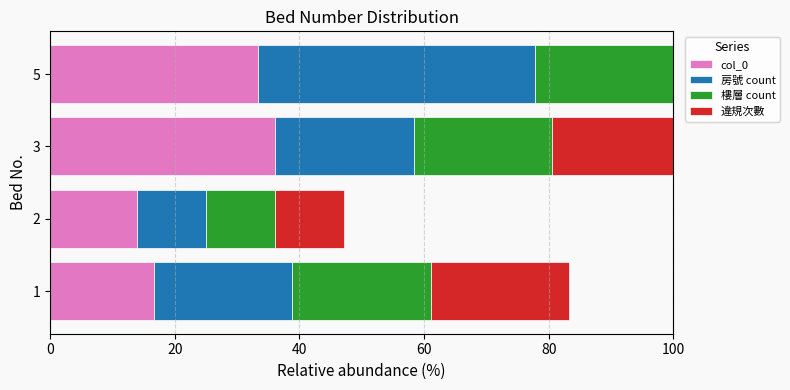

Count the number of categories in the chart.

4